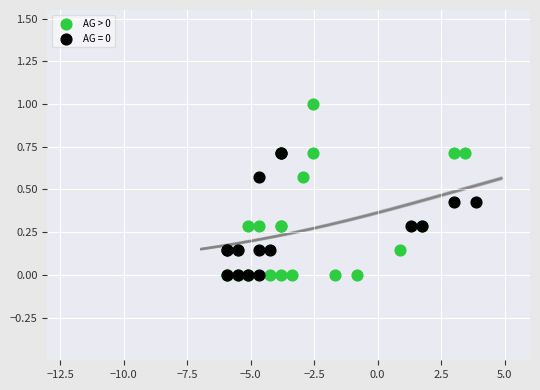

Which series reaches the maximum Y coordinate?

AG > 0